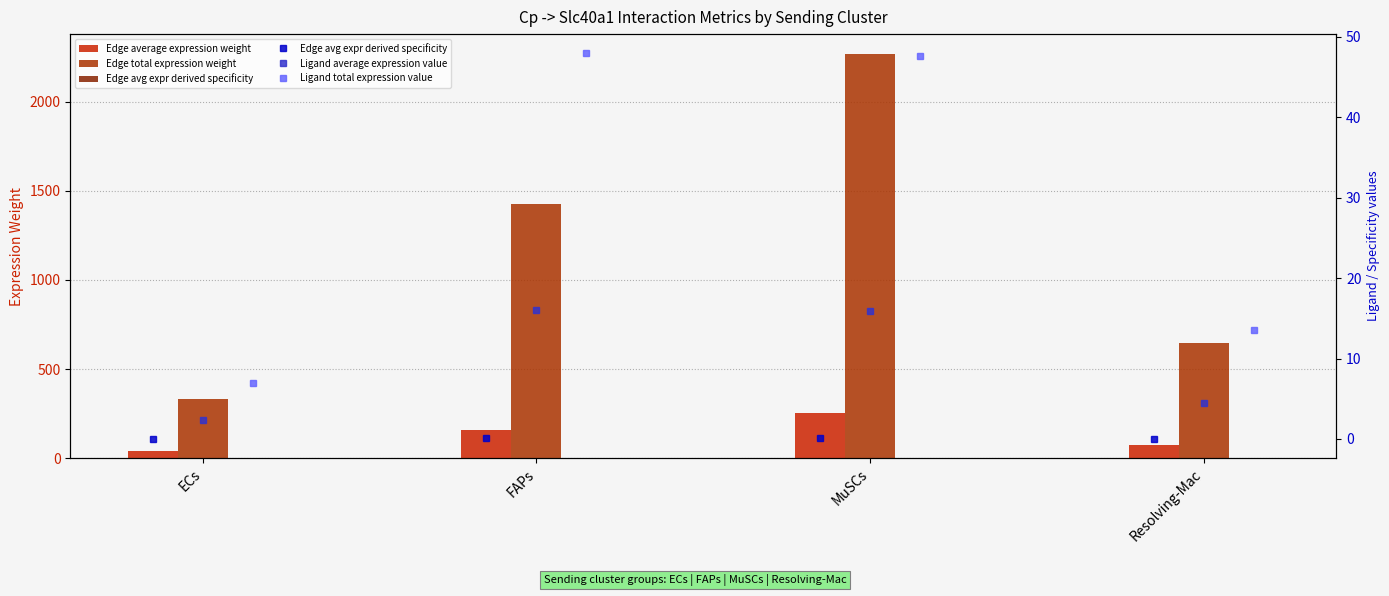

What is the difference between the highest and lowest values at MuSCs?

2266.5